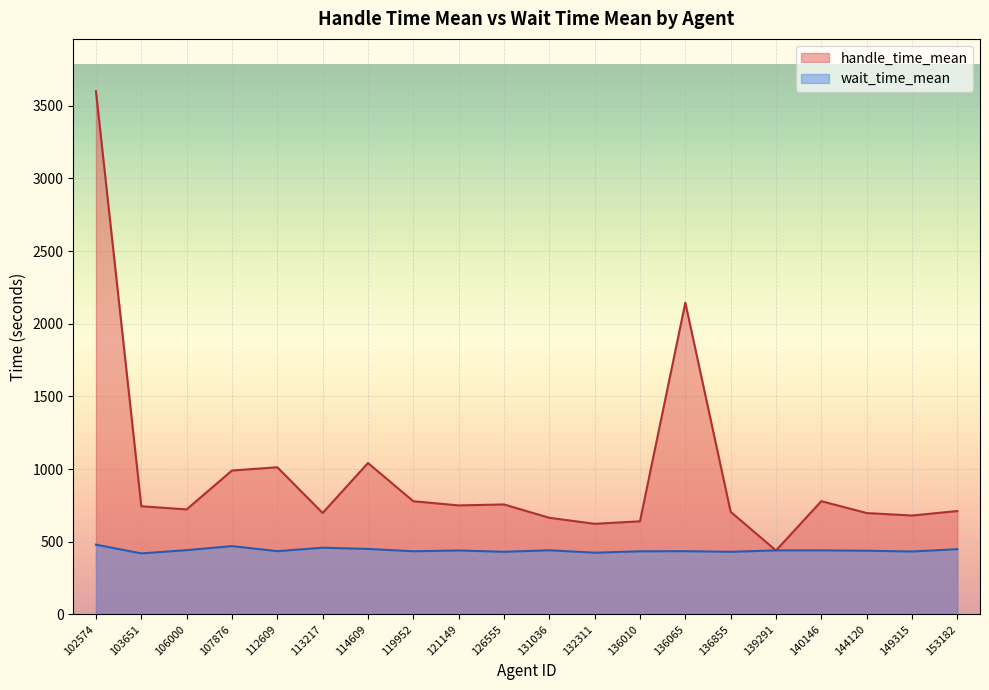

How many interior local peaks does the wait_time_mean series have?

5